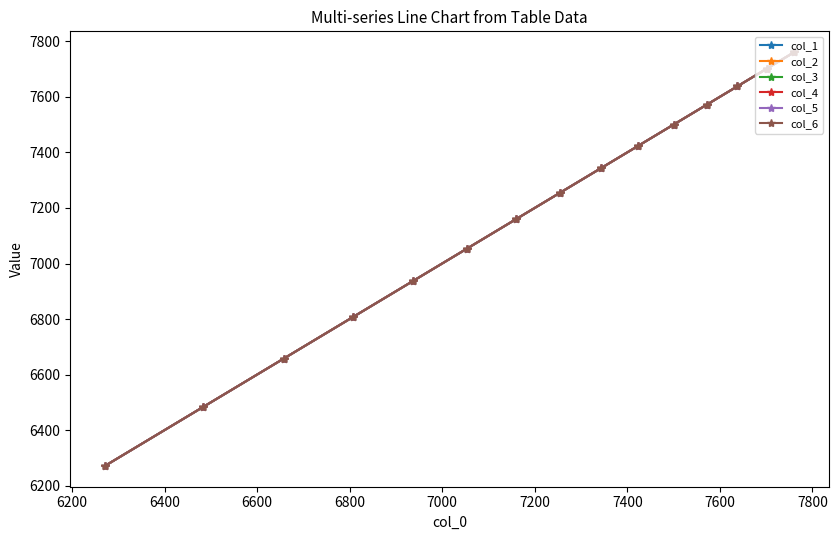

True or false: col_5 and col_3 intersect in this chart.

False